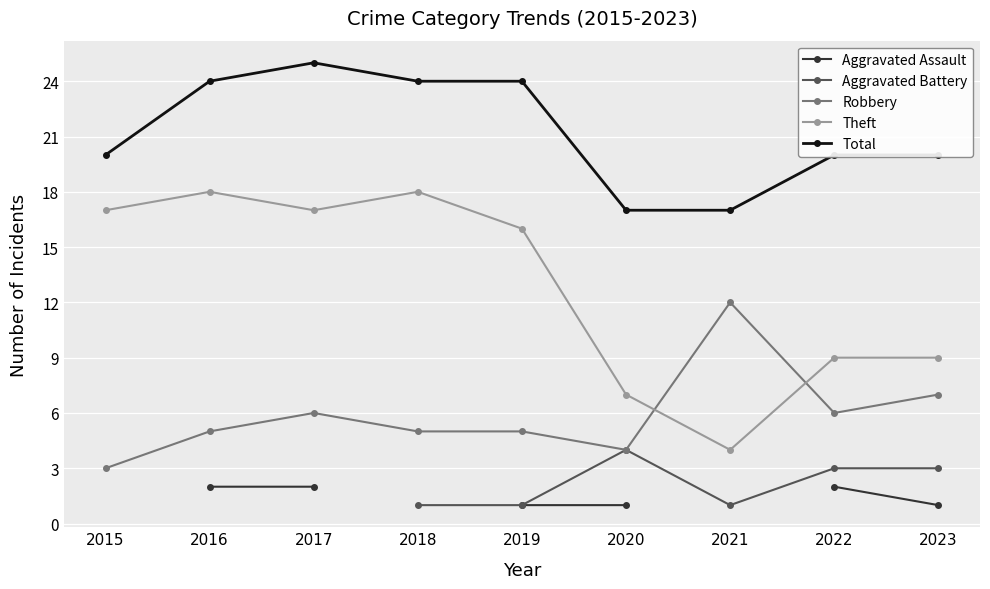

True or false: Aggravated Assault and Robbery intersect in this chart.

False